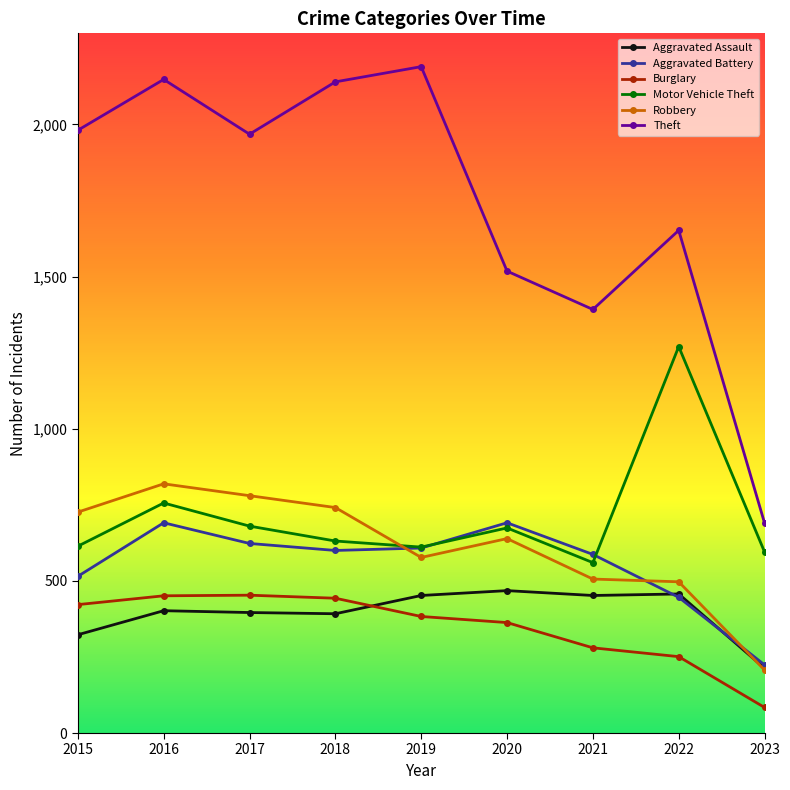

True or false: Theft has more than 2 interior local peaks.

True